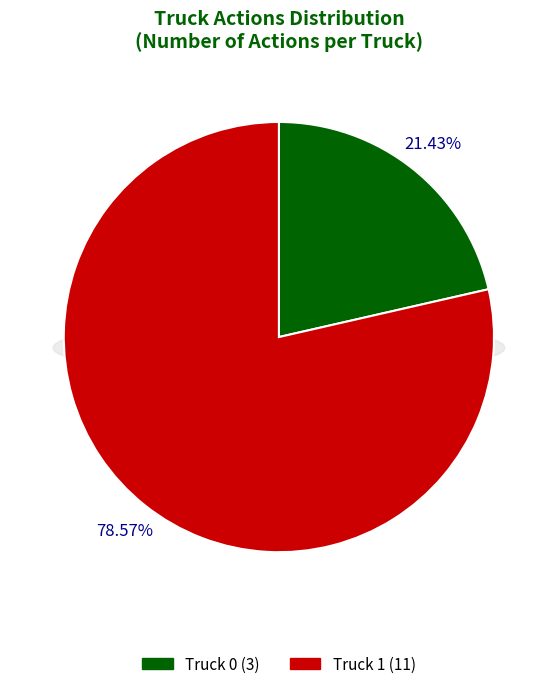

To the nearest percent, what is the difference between the largest and smallest slice percentages?

57%